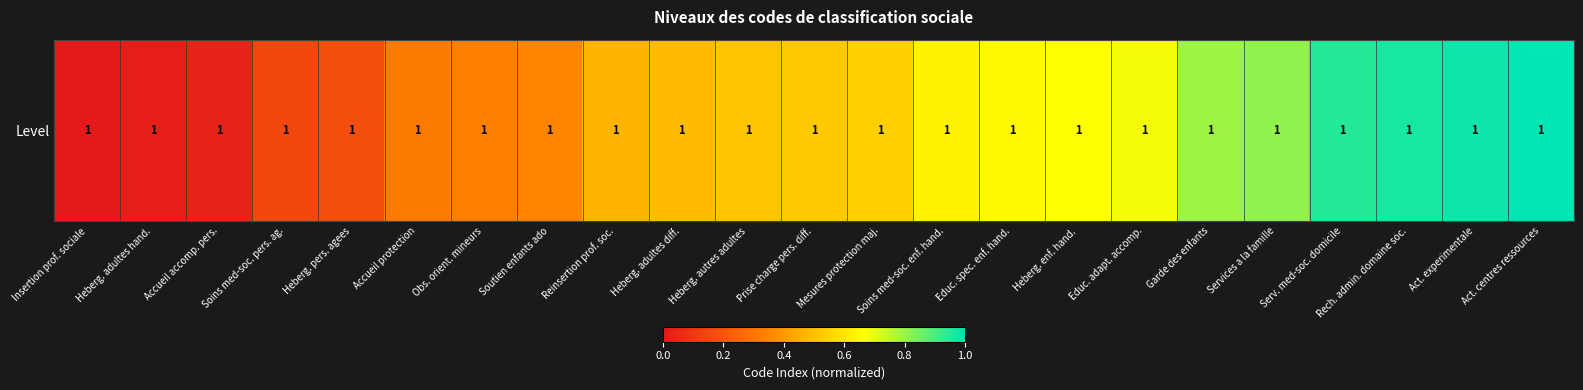

Between Services a la famille and Soins med-soc. enf. hand., which is larger?

Services a la famille